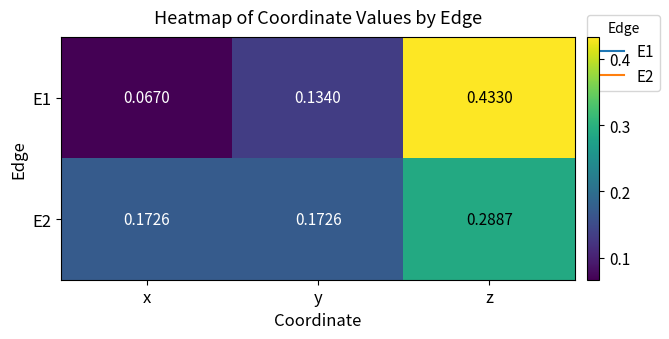

Which series has the largest range (max minus min)?

E1